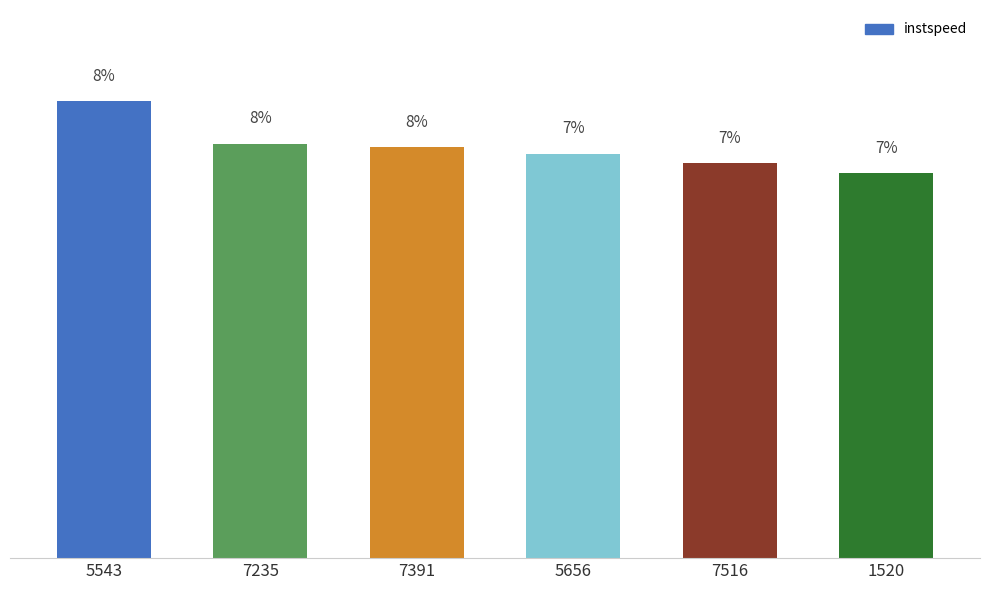

Rank the categories by value from highest to lowest.

5543, 7235, 7391, 5656, 7516, 1520